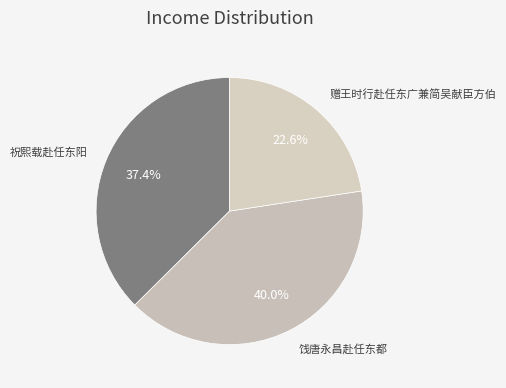

How many segments does this pie chart have?

3